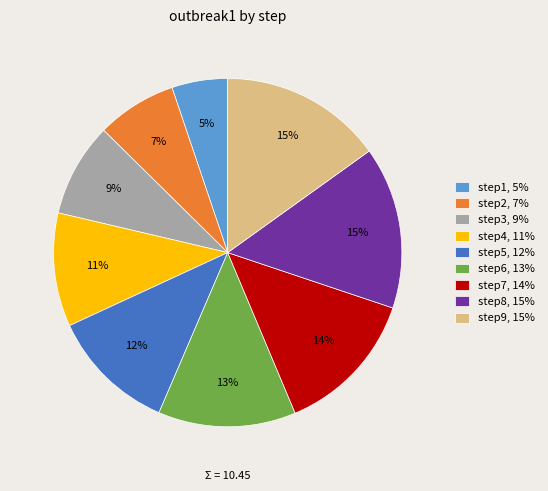

What is the ratio of the value at step4 to the value at step6?

0.8